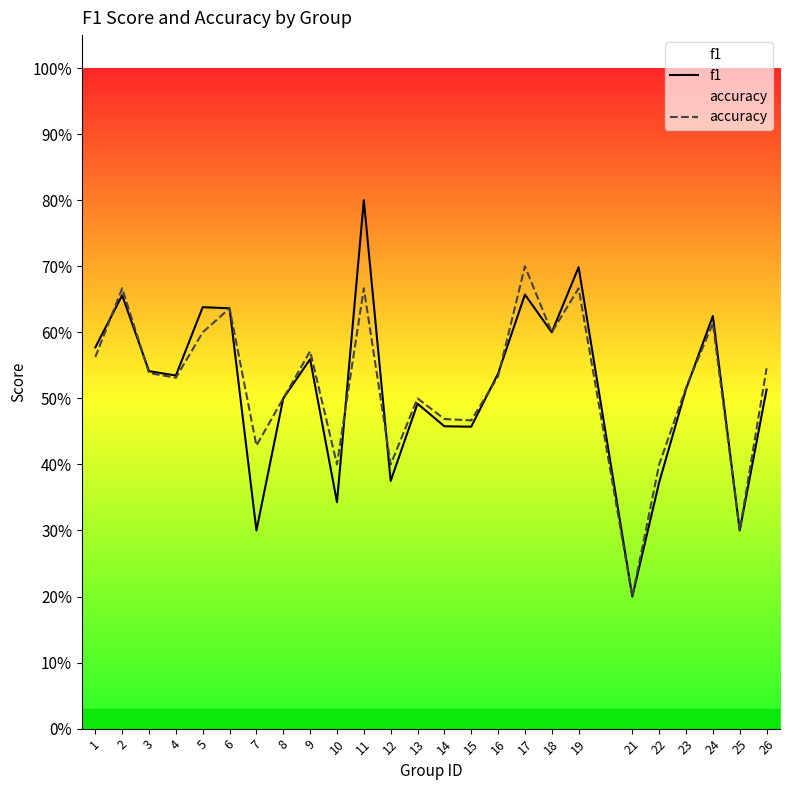

Between 3 and 22, which series saw the biggest shift?

f1